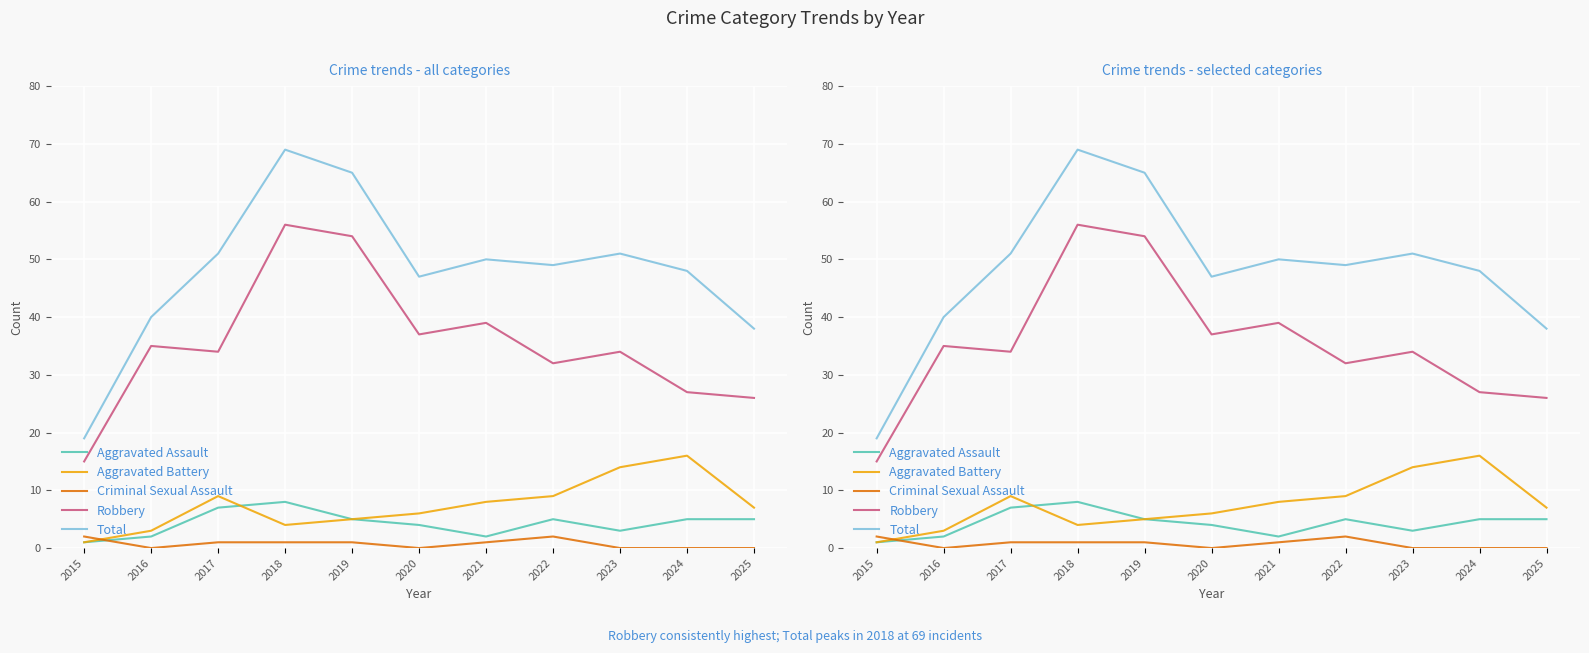

The Total series shows 88 at 2022. True or false?

False